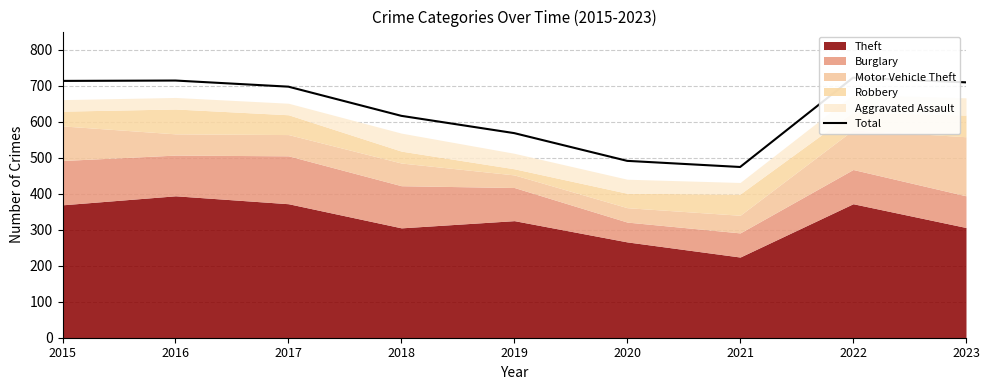

Count the number of values greater than 697.

4